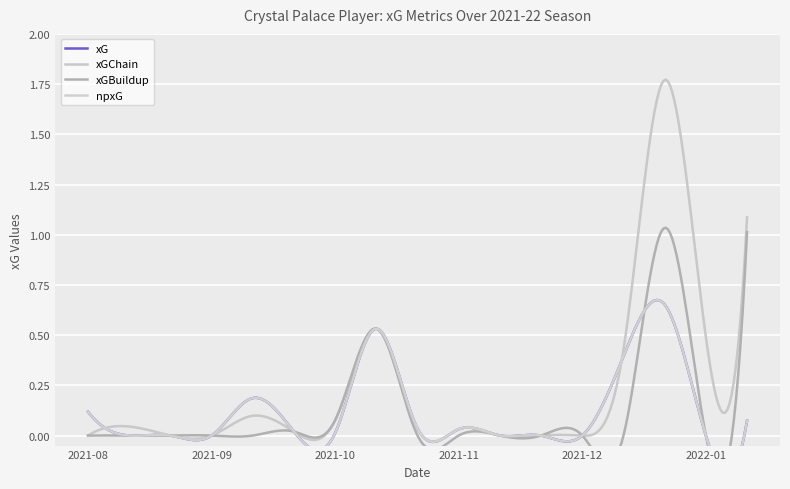

Which category has the lowest value in the xG series?

2021-08-21